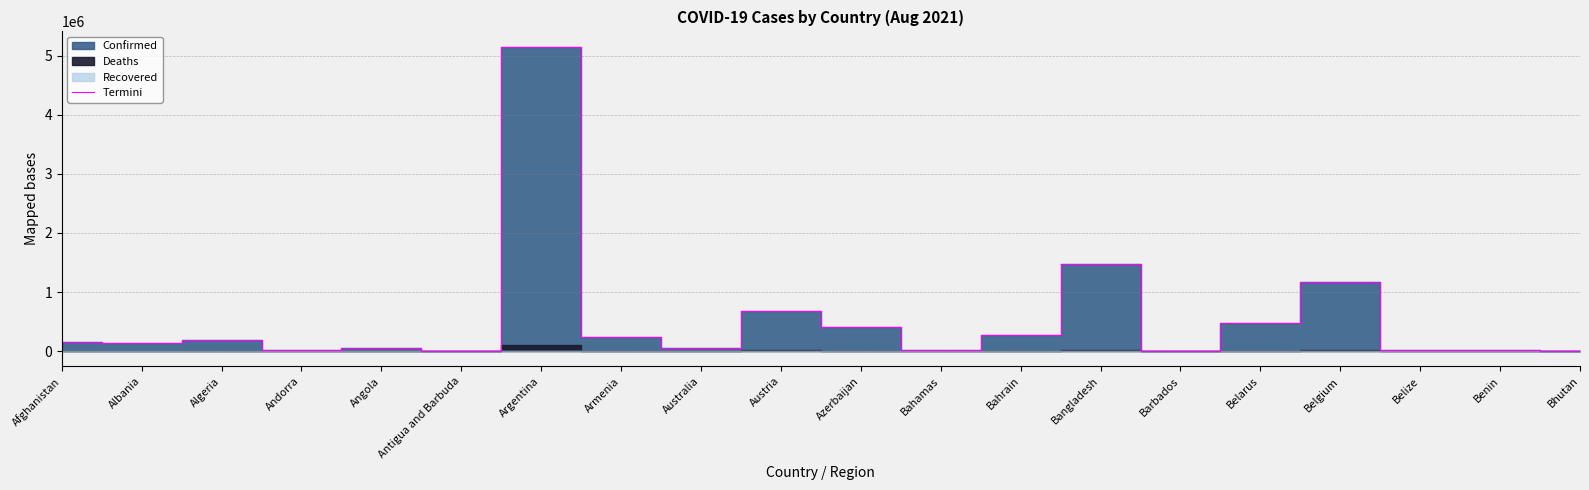

What is the sum of the values at Belgium and Belarus?

1647511